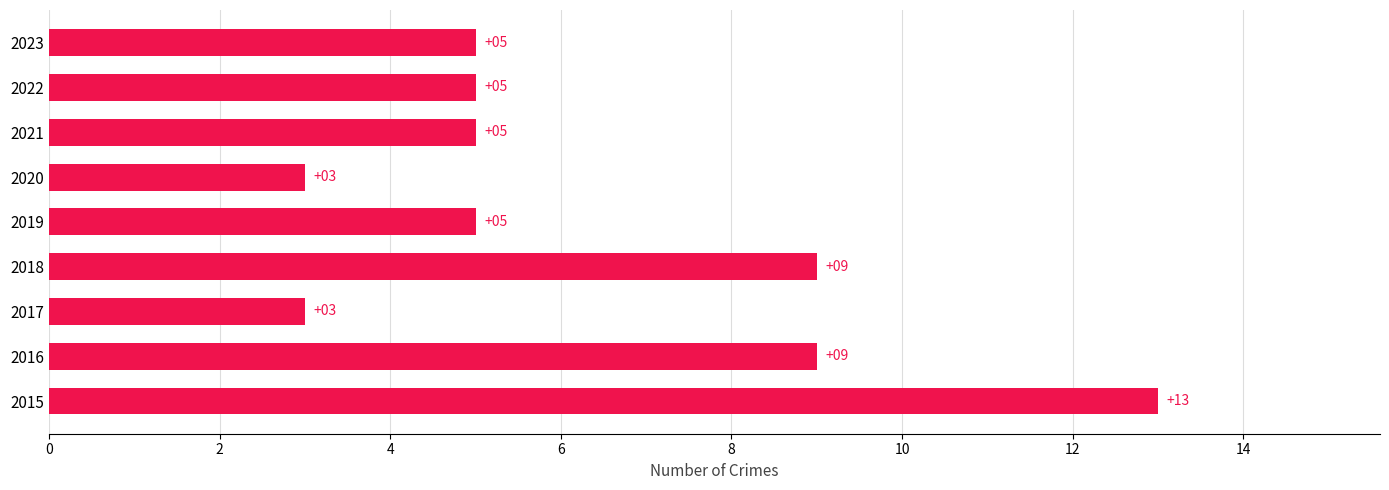

What is the change in value from 2015 to 2016?

-4